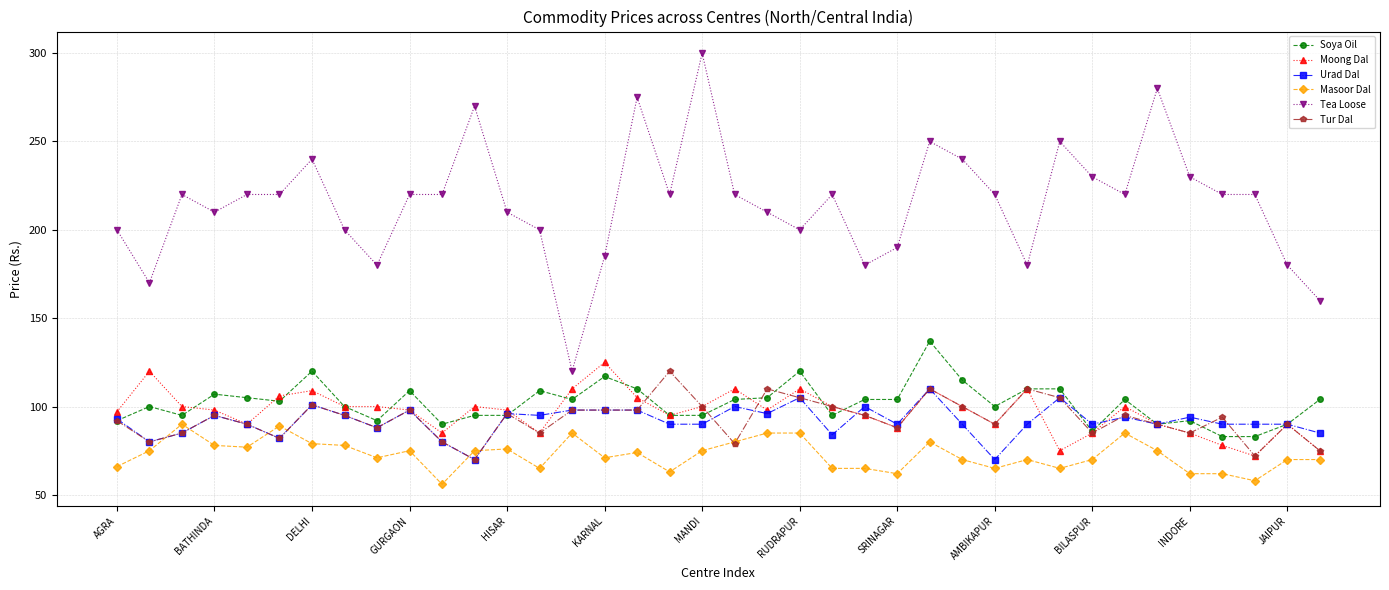

True or false: Tea Loose has more than 1 interior local peaks.

True